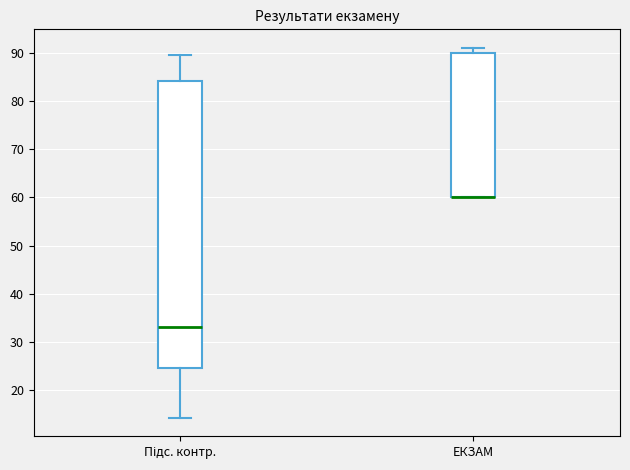

Reading left to right, transcribe this box plot: for each box, give where its median line is, the range the box spans, and where its two whiskers end, as read against the y-axis. The values are not printed on the chart, so give them approximately, as read against the axis.

Підс. контр.: median 33, box 25 to 84, whiskers 14 to 90
ЕКЗАМ: median 60 (drawn on the box's lower edge), box 60 to 90, whiskers 60 to 91